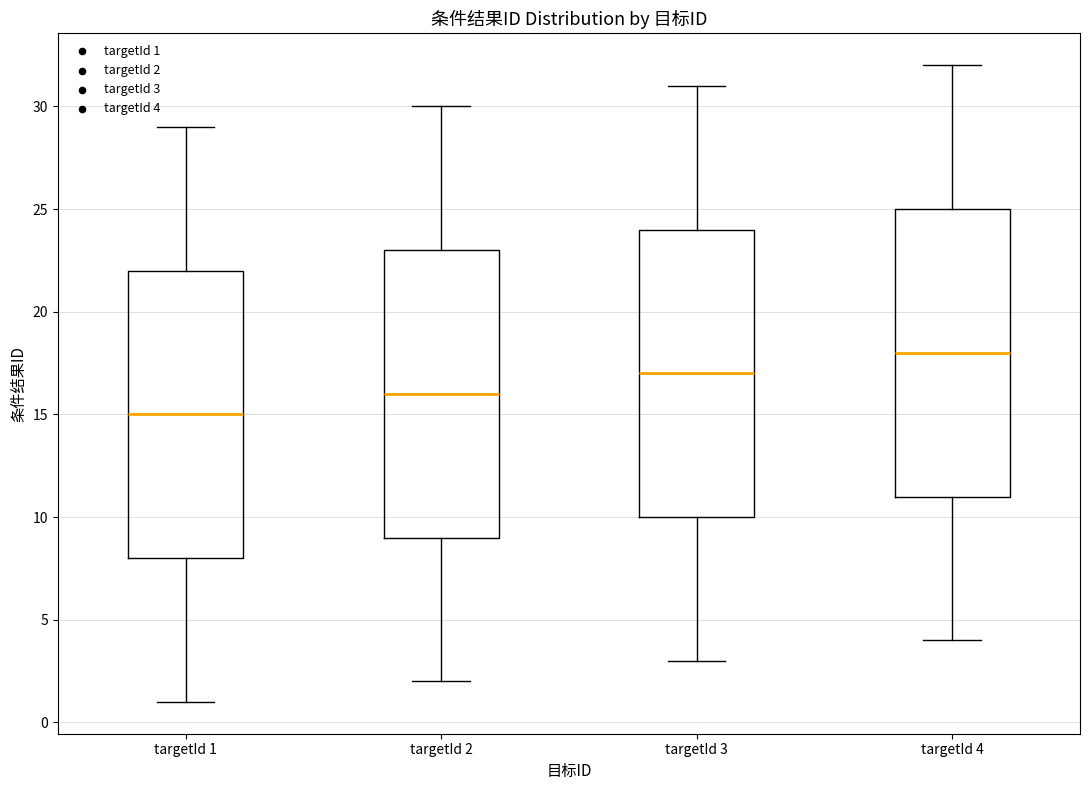

Reading left to right, read every box against the y-axis: the position of its median line, the range the box covers, and the ends of its whiskers. The values are not printed on the chart, so give them approximately, as read against the axis.

targetId 1: median 15, box 8 to 22, whiskers 1 to 29
targetId 2: median 16, box 9 to 23, whiskers 2 to 30
targetId 3: median 17, box 10 to 24, whiskers 3 to 31
targetId 4: median 18, box 11 to 25, whiskers 4 to 32